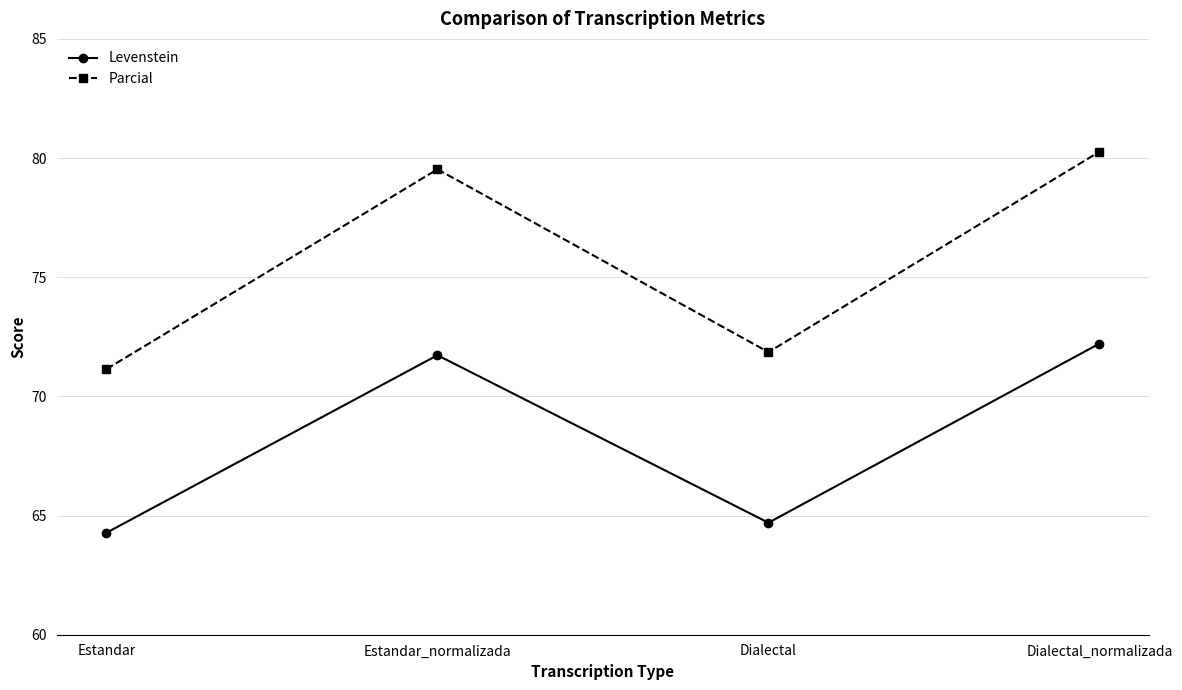

Reading left to right, extract all data points from this chart.

Levenstein: Estandar=64.3	Estandar_normalizada=71.7	Dialectal=64.7	Dialectal_normalizada=72.2
Parcial: Estandar=71.1	Estandar_normalizada=79.5	Dialectal=71.9	Dialectal_normalizada=80.3